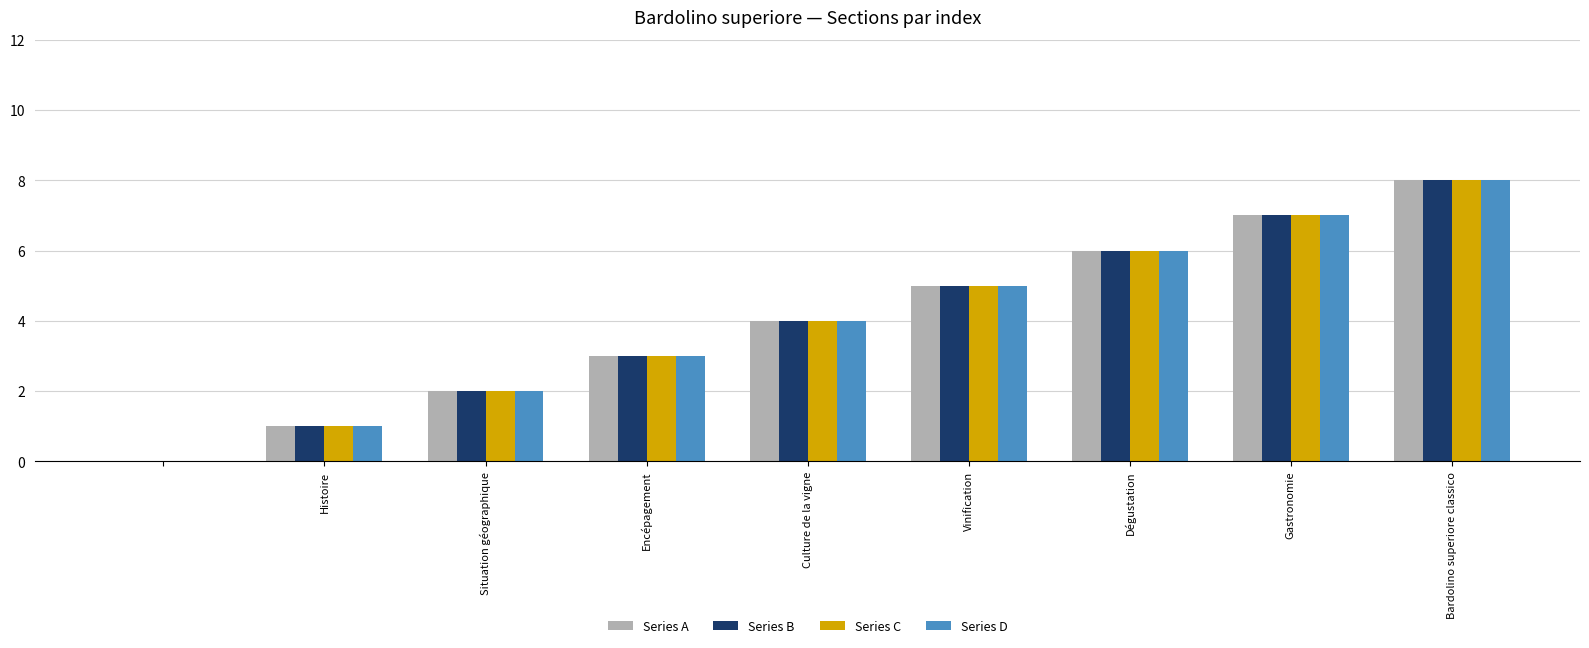

What is the sum of all Series B values?

36